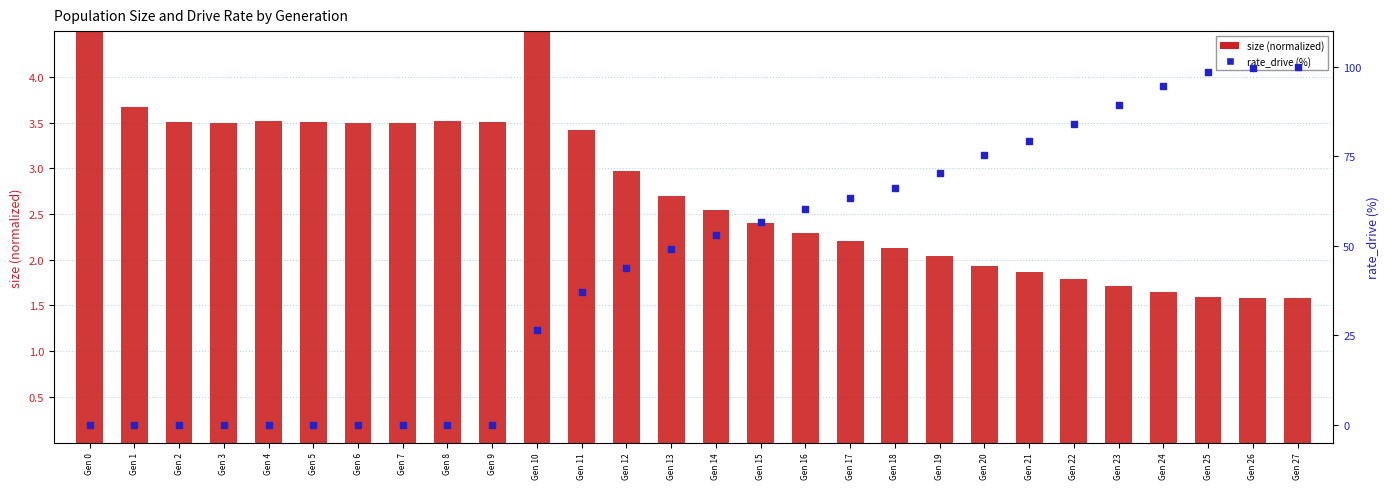

At how many categories does at least one series exceed 89?

5